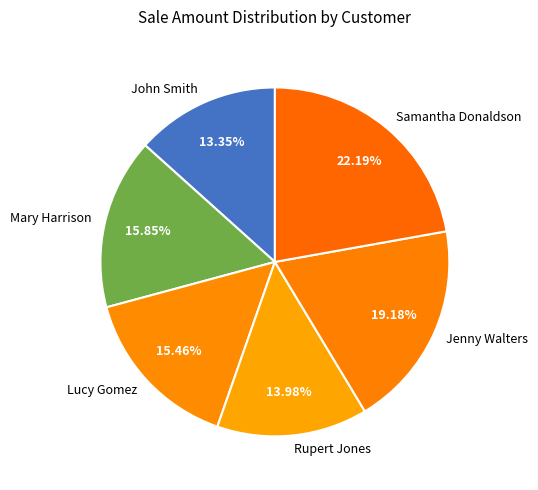

Is the sum of Jenny Walters and Rupert Jones greater than half?

No